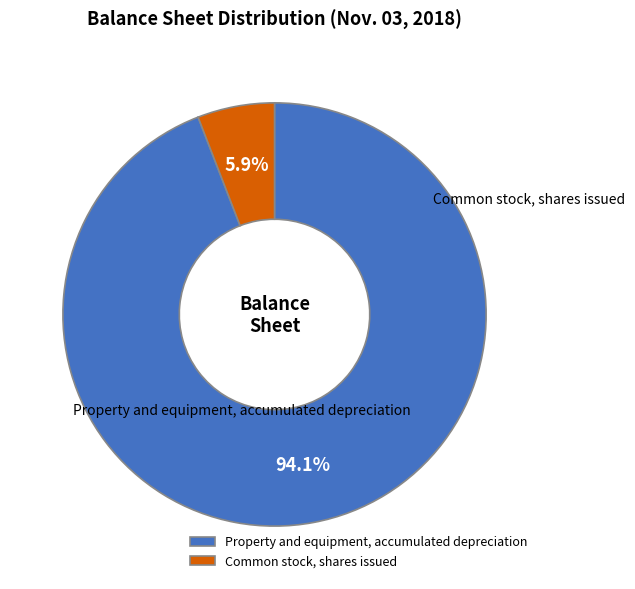

Between Common stock, shares issued and Property and equipment, accumulated depreciation, which is larger?

Property and equipment, accumulated depreciation